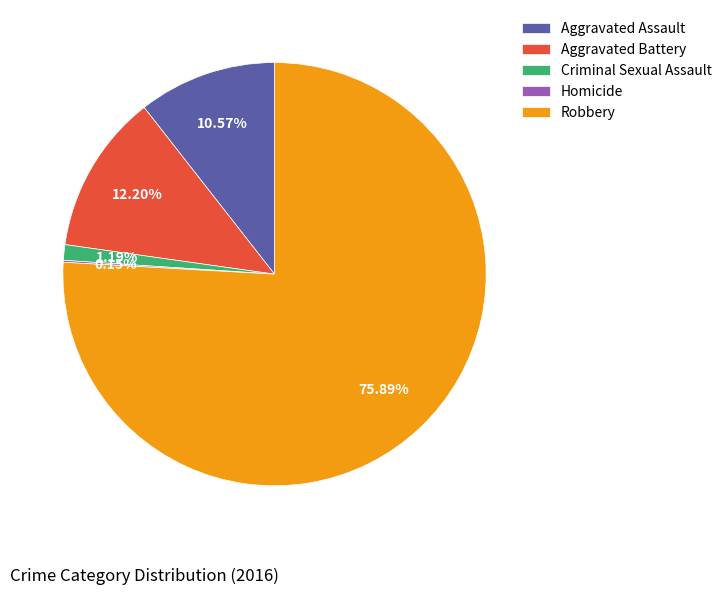

Which slice is the largest?

Robbery